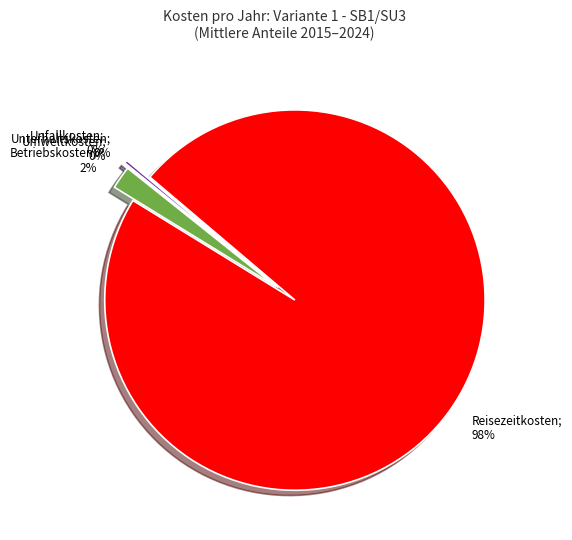

Which slice is the largest?

Reisezeitkosten; 98%